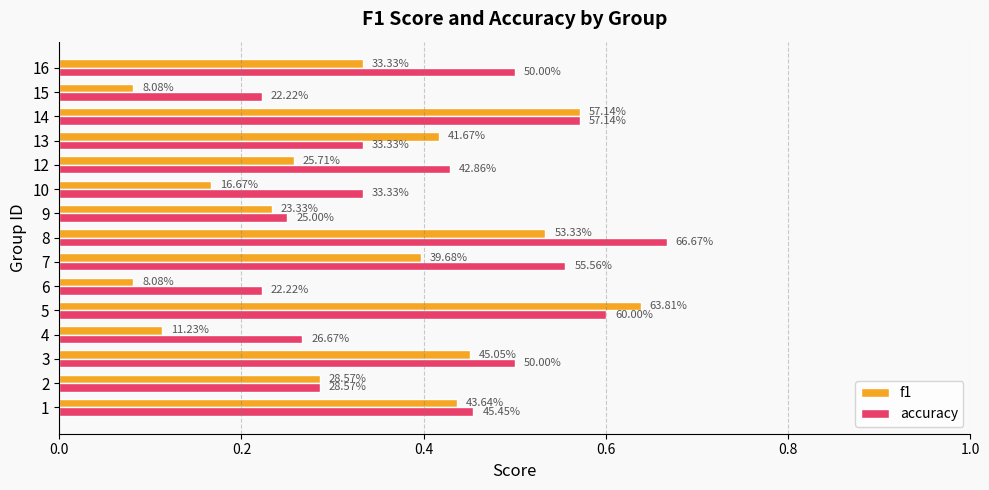

Which series has the widest spread of values?

f1